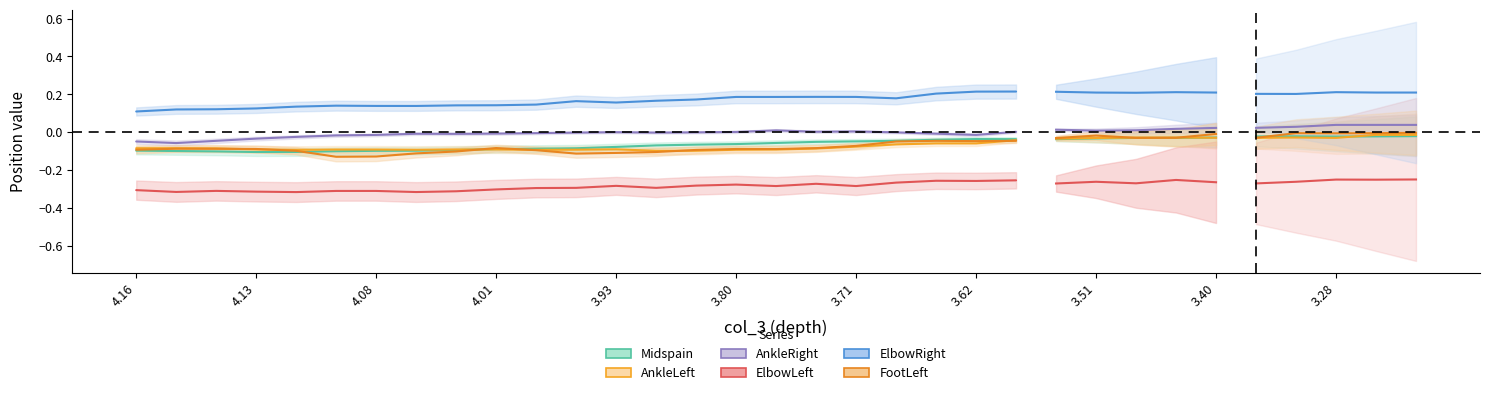

Which category has the highest value across all series?

22